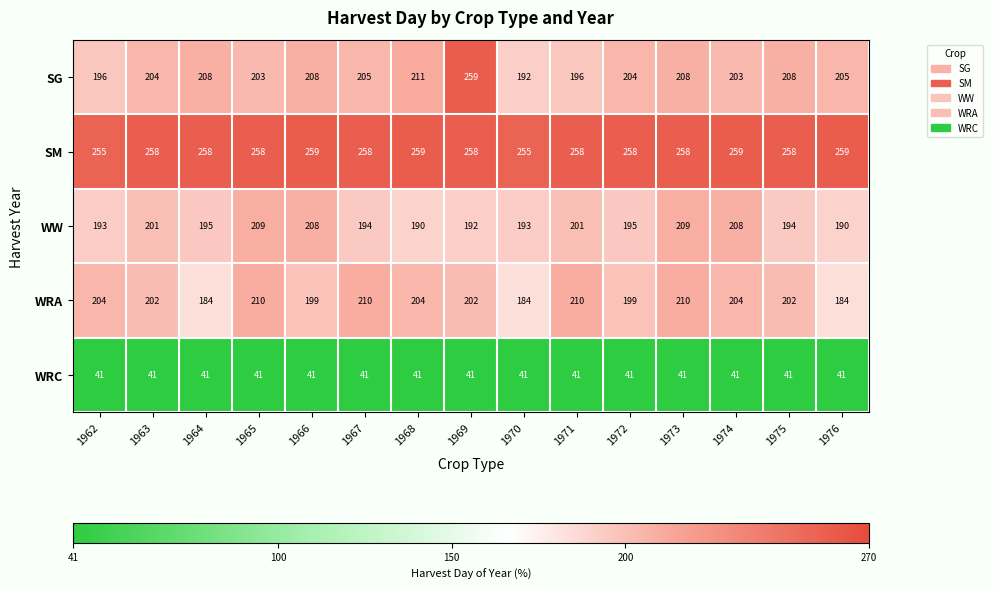

What value does the WRA series have at 1973, to the nearest 10?

210